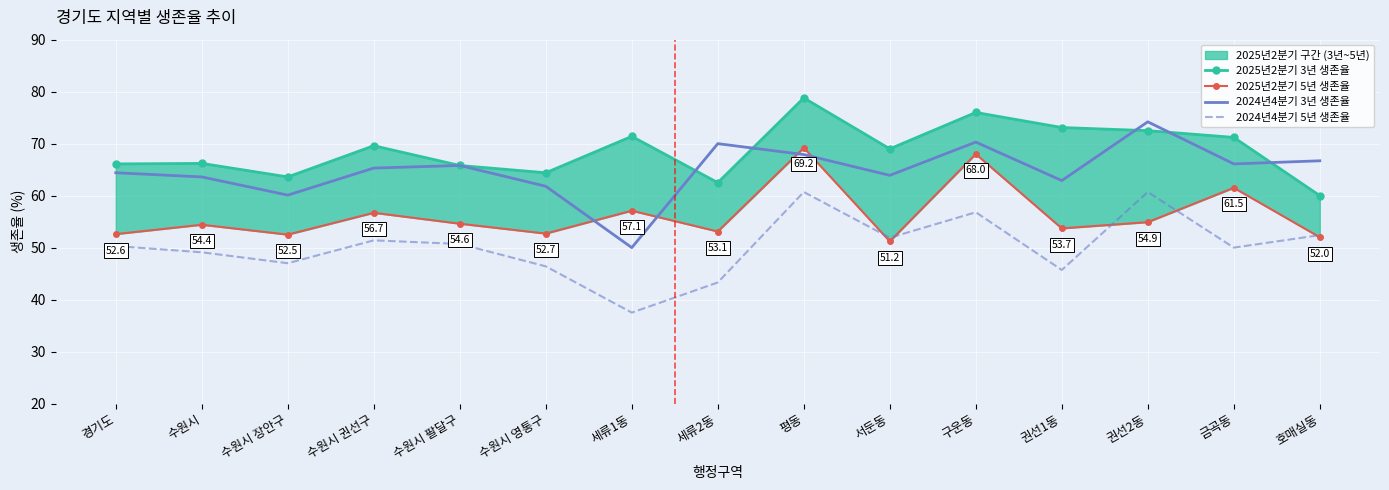

Reading left to right, transcribe all the data shown in this chart.

2025년2분기 3년 생존율: 경기도=66.1	수원시=66.2	수원시 장안구=63.6	수원시 권선구=69.6	수원시 팔달구=65.8	수원시 영통구=64.4	세류1동=71.4	세류2동=62.5	평동=78.8	서둔동=69.0	구운동=76.0	권선1동=73.1	권선2동=72.5	금곡동=71.2	호매실동=60.0
2025년2분기 5년 생존율: 경기도=52.6	수원시=54.4	수원시 장안구=52.5	수원시 권선구=56.7	수원시 팔달구=54.6	수원시 영통구=52.7	세류1동=57.1	세류2동=53.1	평동=69.2	서둔동=51.2	구운동=68.0	권선1동=53.7	권선2동=54.9	금곡동=61.5	호매실동=52.0
2024년4분기 3년 생존율: 경기도=64.4	수원시=63.6	수원시 장안구=60.1	수원시 권선구=65.3	수원시 팔달구=65.8	수원시 영통구=61.8	세류1동=50.0	세류2동=70.0	평동=67.9	서둔동=63.9	구운동=70.3	권선1동=62.9	권선2동=74.2	금곡동=66.1	호매실동=66.7
2024년4분기 5년 생존율: 경기도=50.3	수원시=49.1	수원시 장안구=47.0	수원시 권선구=51.4	수원시 팔달구=50.7	수원시 영통구=46.4	세류1동=37.5	세류2동=43.3	평동=60.7	서둔동=51.9	구운동=56.8	권선1동=45.7	권선2동=60.7	금곡동=50.0	호매실동=52.4